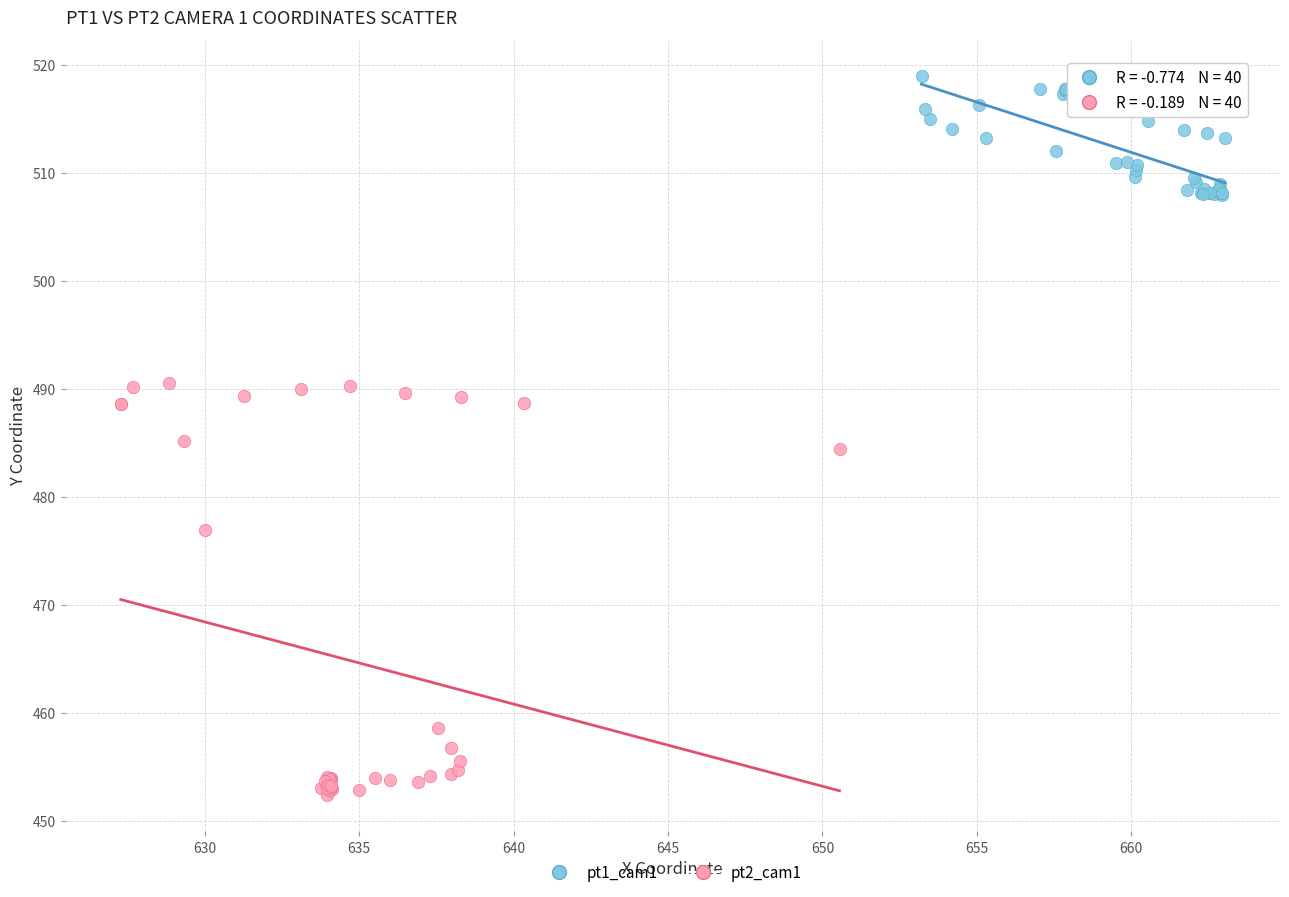

Which series has the largest Y range (max minus min)?

pt2_cam1